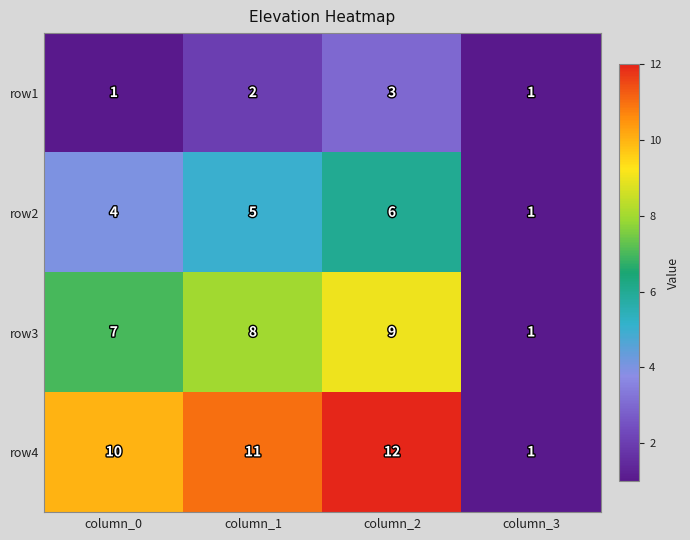

Which series has the widest spread of values?

row4